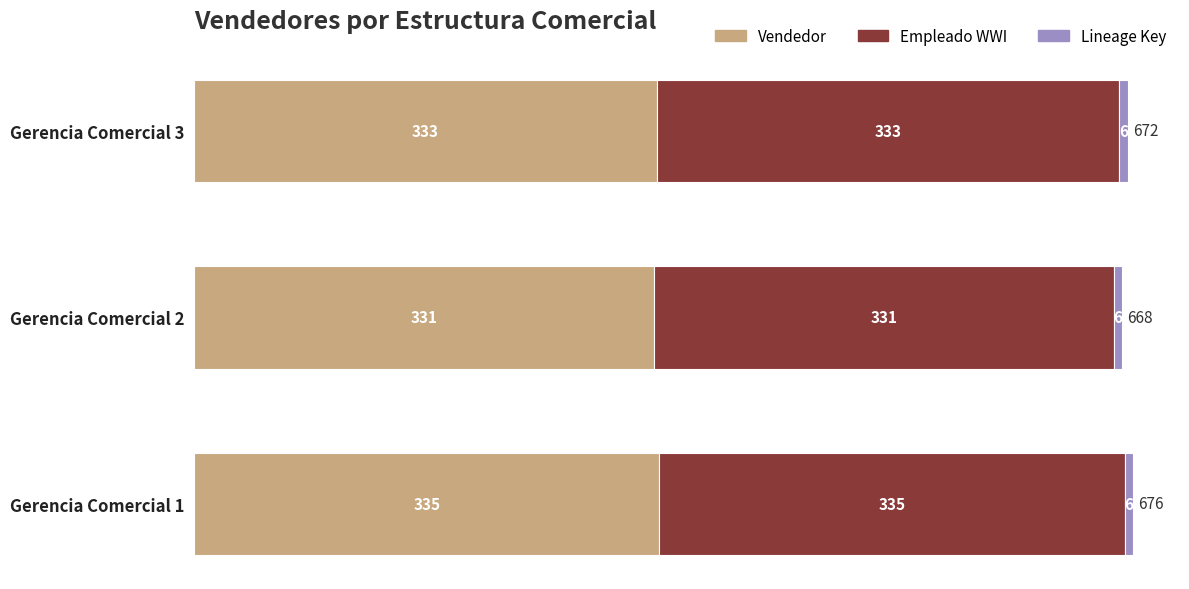

Count the Vendedor values in the range 331 to 335.

3